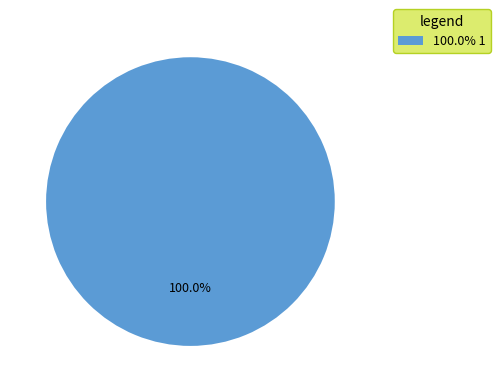

Which category accounts for the majority?

100.0% 1